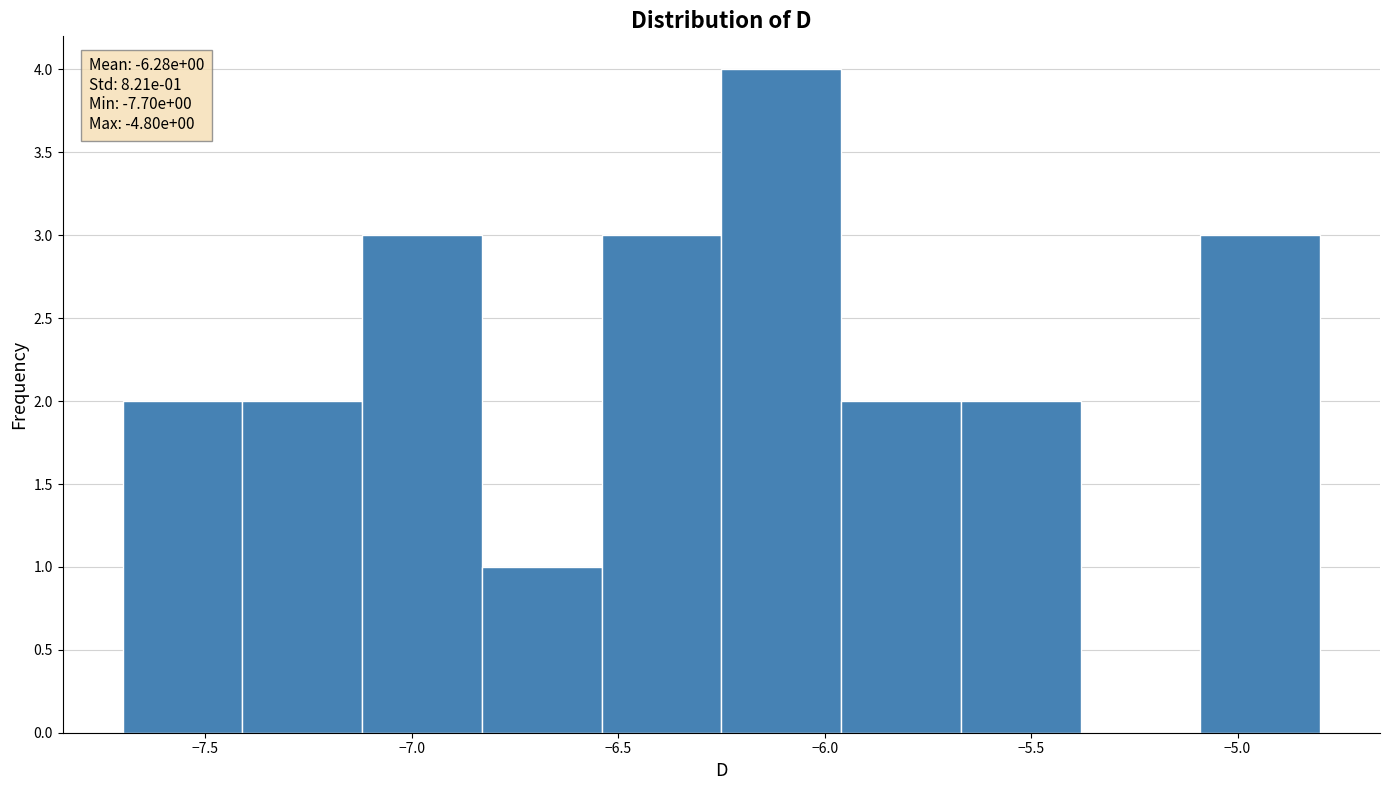

Which range on the x-axis has the tallest bar?

-6.25 to -5.96